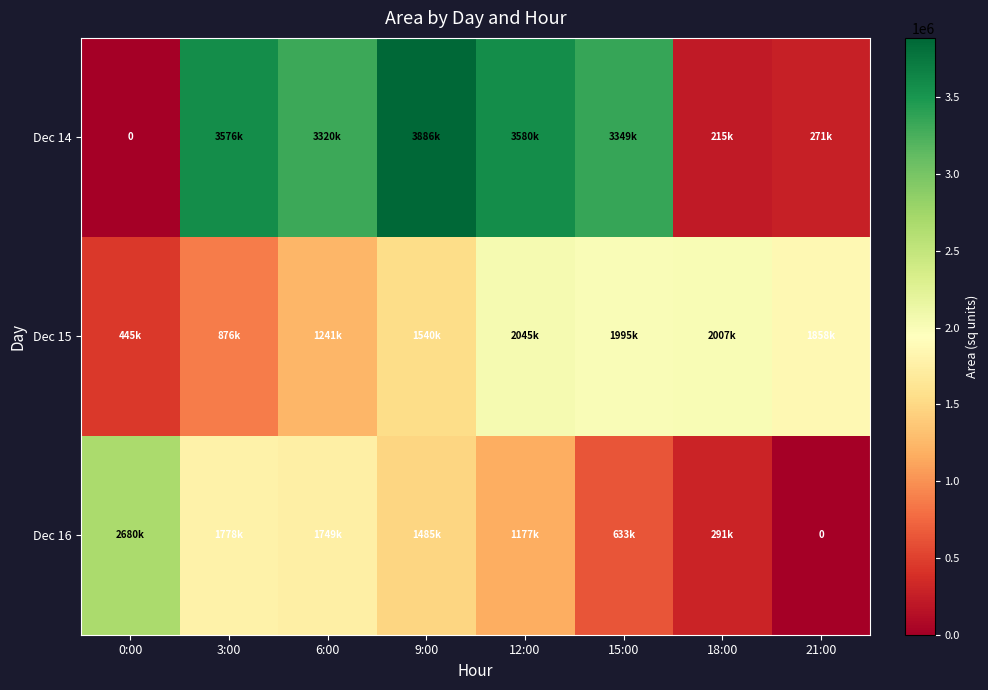

What is the sum of all Dec 14 values?

18200000